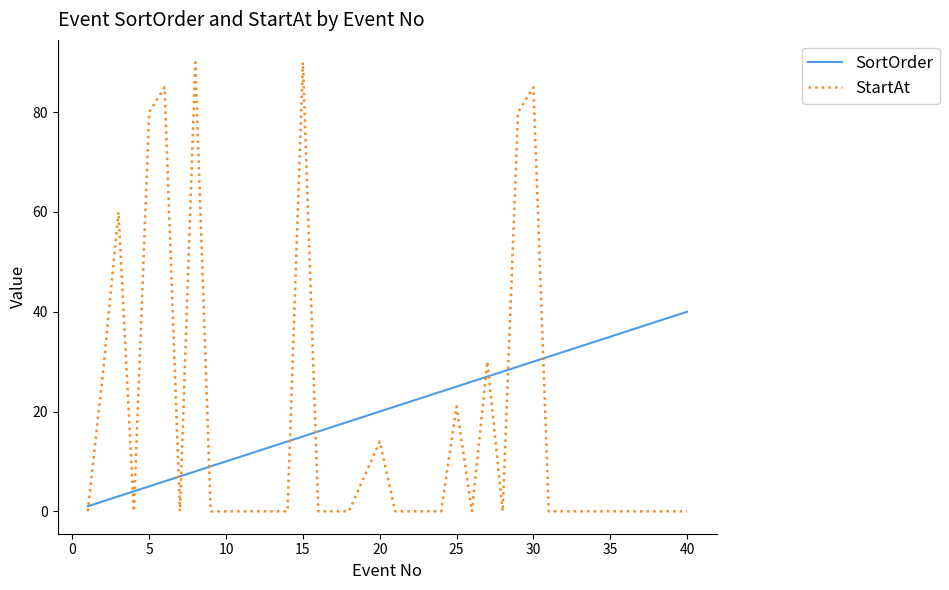

List the series in order of their peak value, lowest first.

SortOrder, StartAt